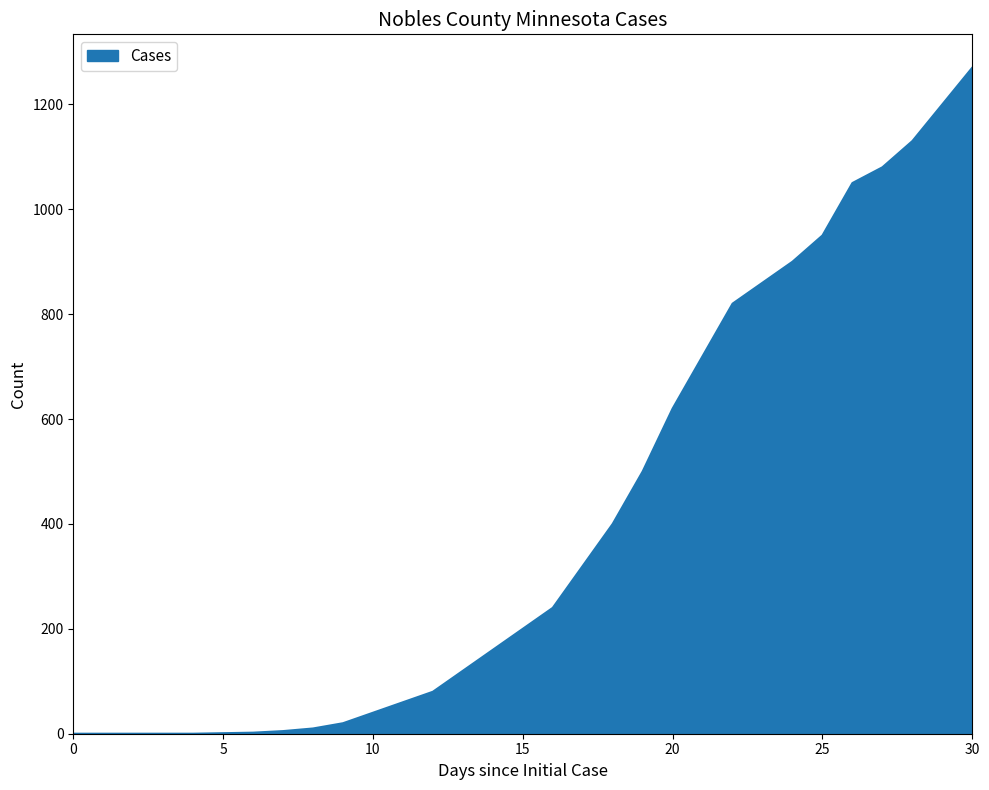

How many lines are shown in the chart?

1